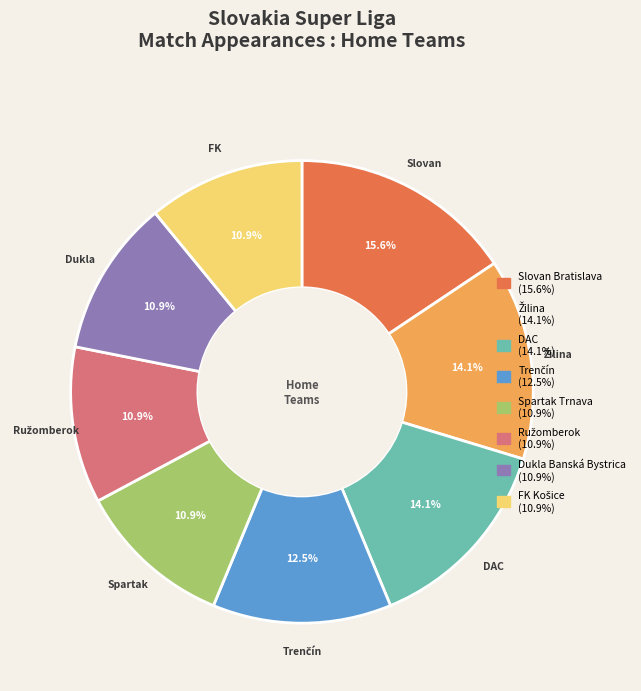

The Slovan Bratislava slice represents 16% of the pie. True or false?

True